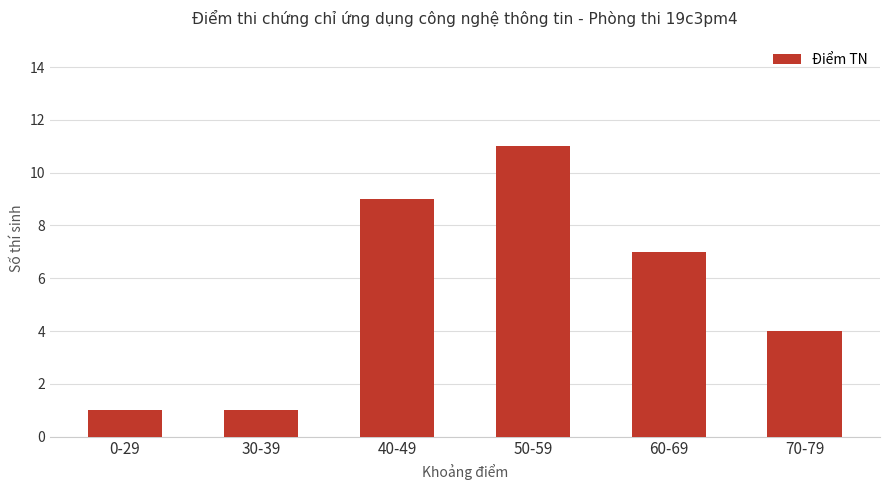

What is the label of the 4th bar from the left?

50-59